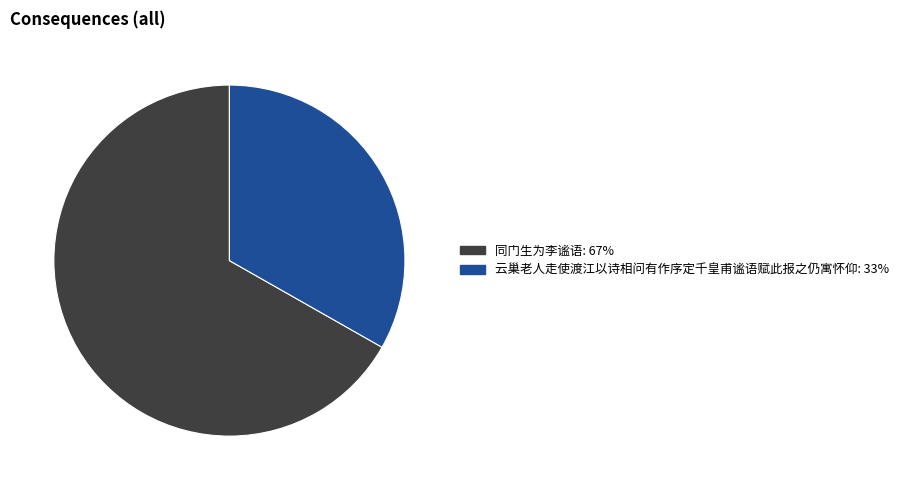

Is it true that 同门生为李谧语 is 56% of the pie?

False